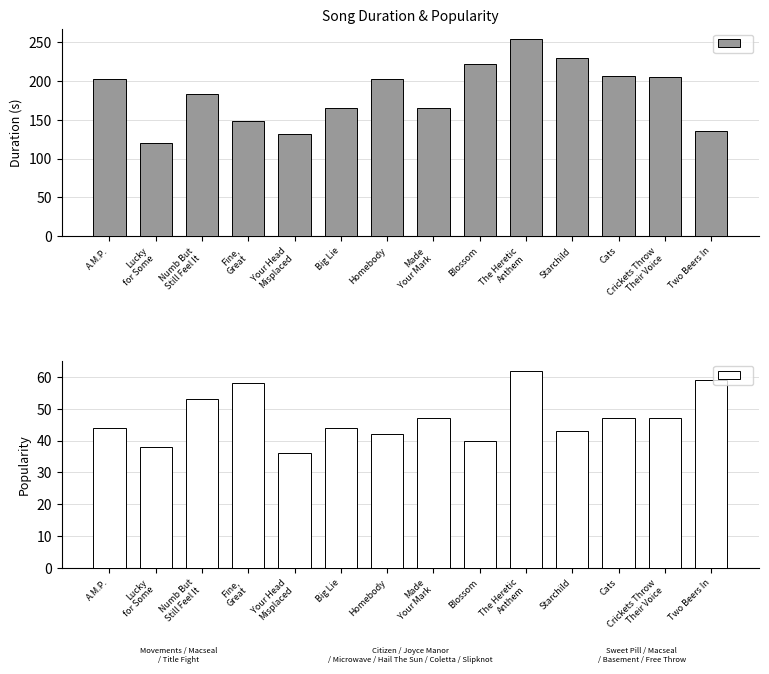

What is the sum of the Popularity values at Homebody and Fine,
Great?

100.0